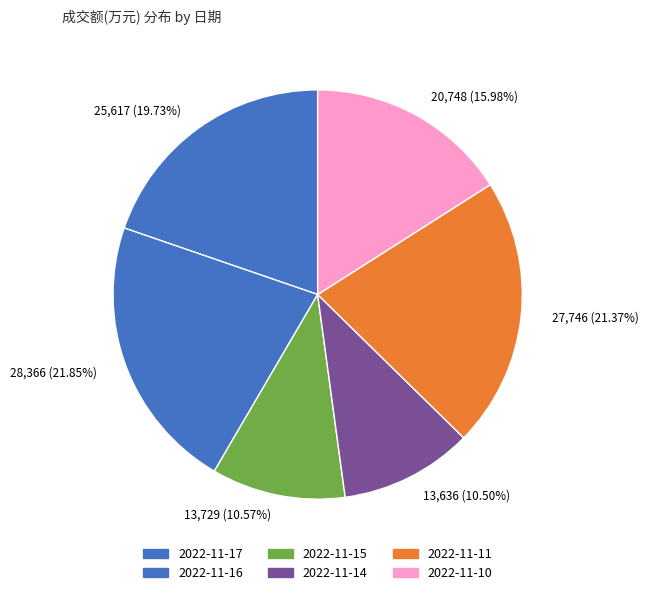

Is there a majority slice in this chart?

No